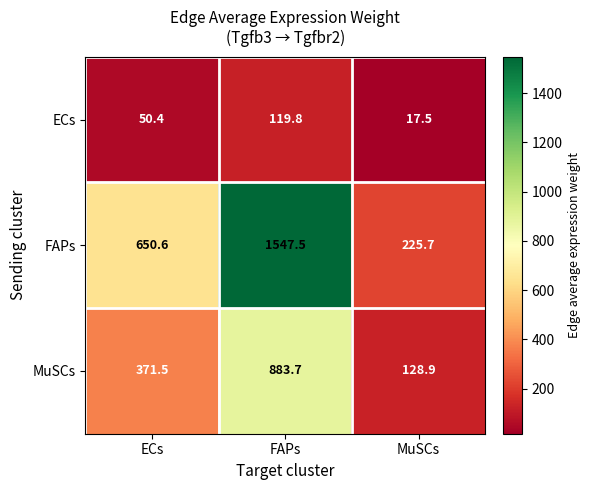

What is the minimum value shown in the chart?

17.5